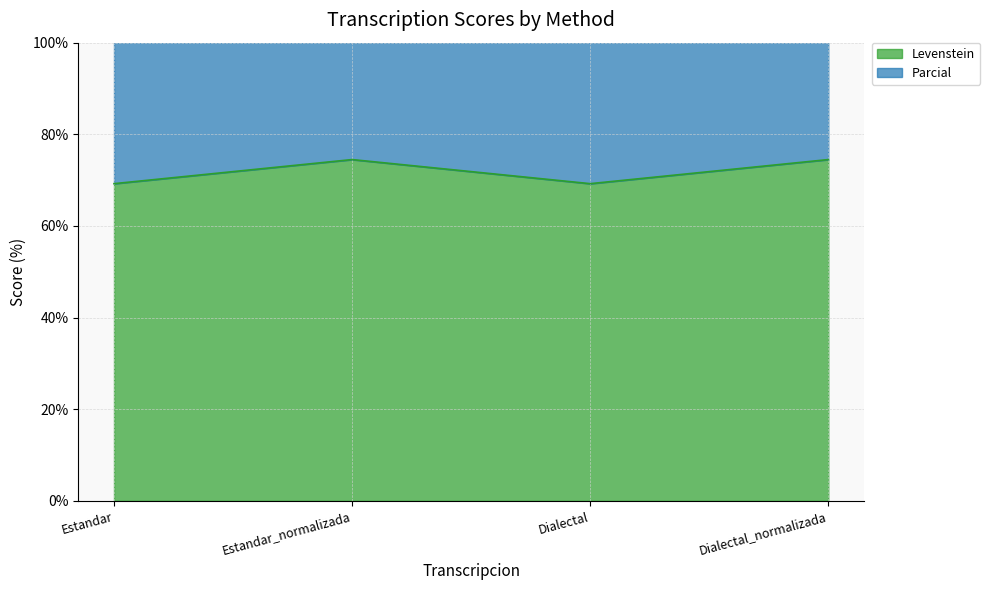

What value does the Levenstein series have at Dialectal_normalizada?

74.5